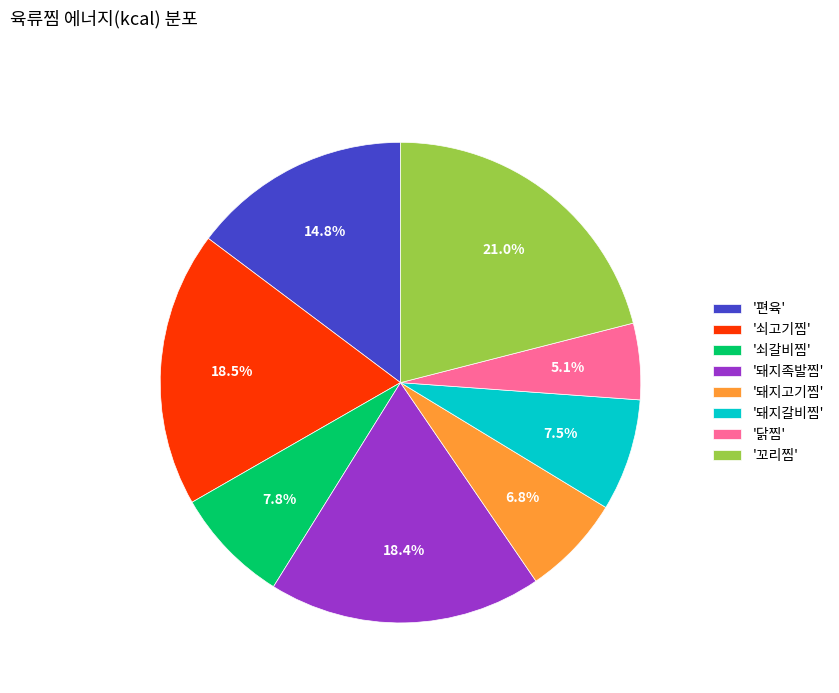

How much of the chart is everything except '돼지갈비찜'?

92.5%